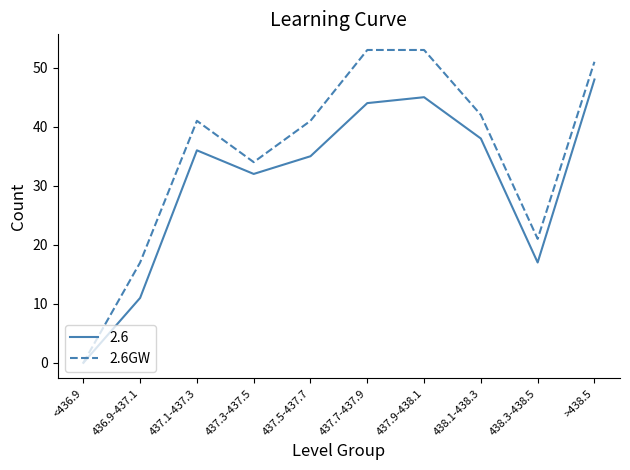

What is the total value across all series at 437.5-437.7?

76